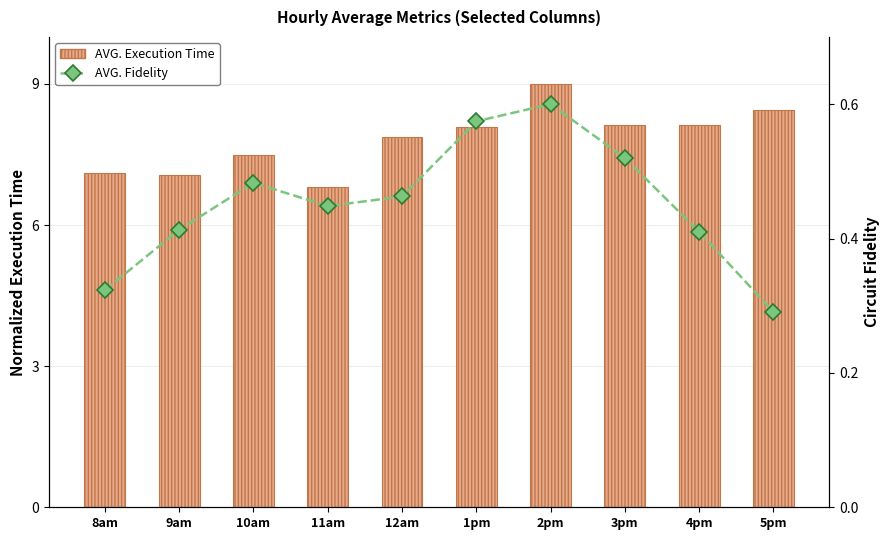

Which series has the widest spread of values?

AVG. Execution Time